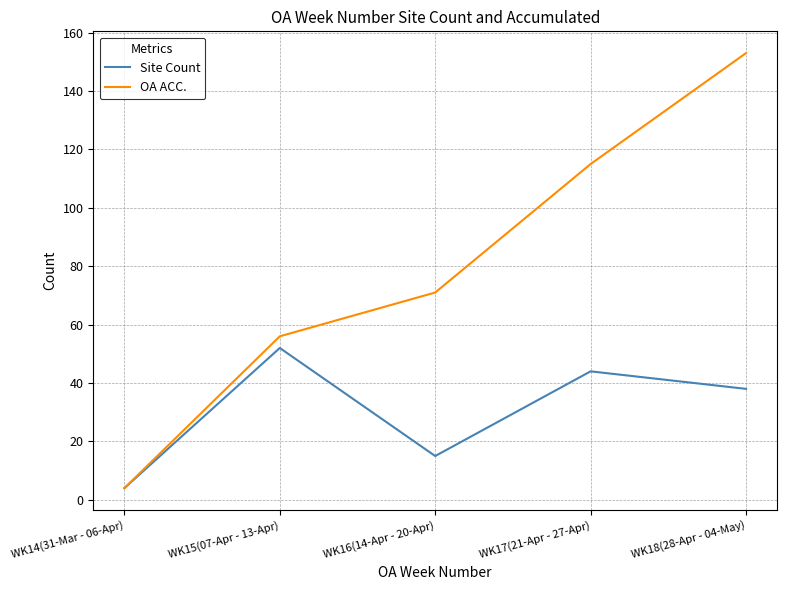

Read the OA ACC. value at WK15(07-Apr - 13-Apr), to the nearest 50.

50